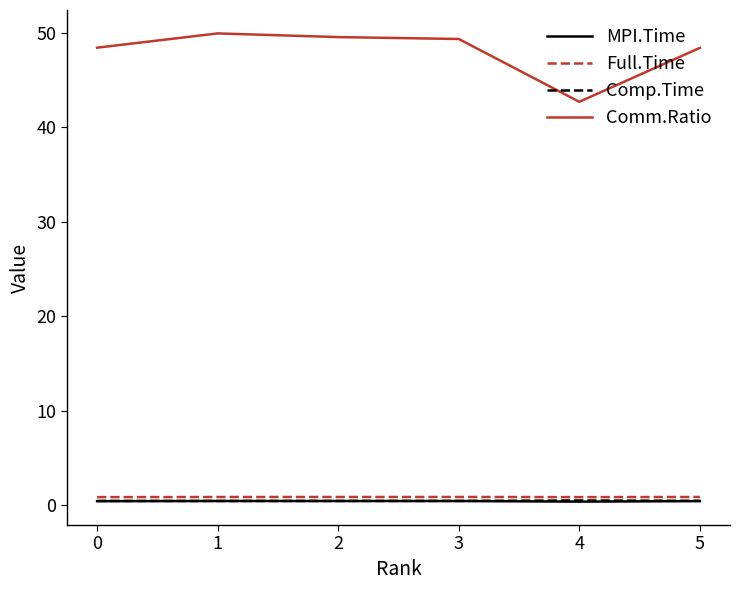

True or false: Comp.Time and MPI.Time cross at least once.

False